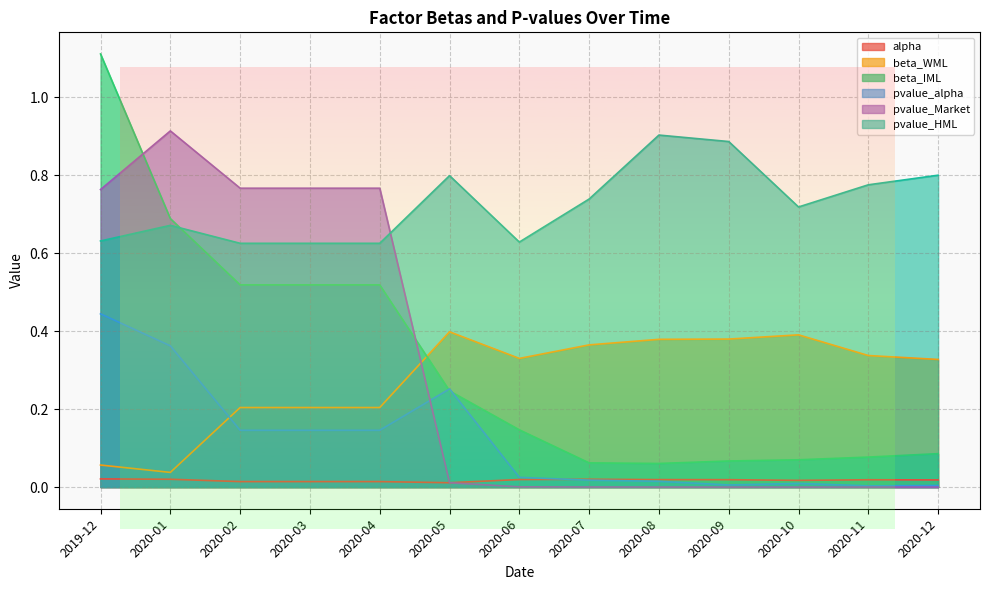

Between 2020-08 and 2020-10, which series saw the biggest shift?

pvalue_HML